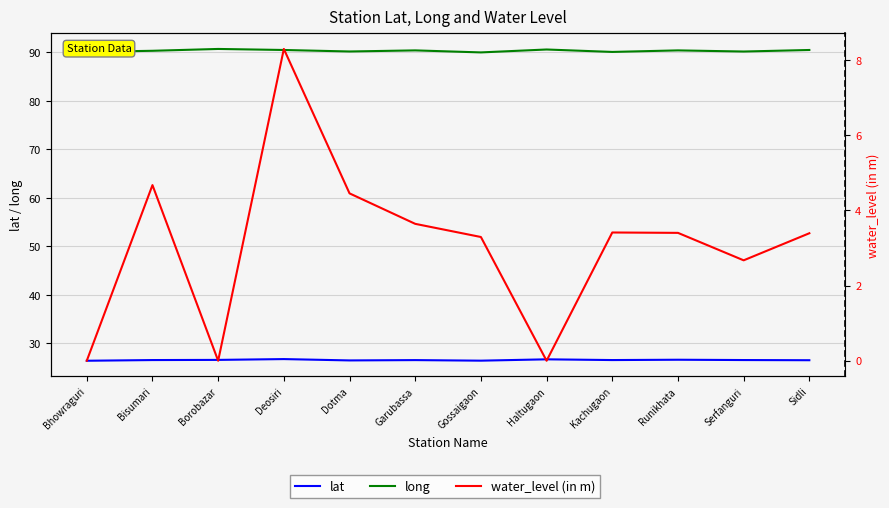

What is the value of the lat point at the 12th from the left?

26.5